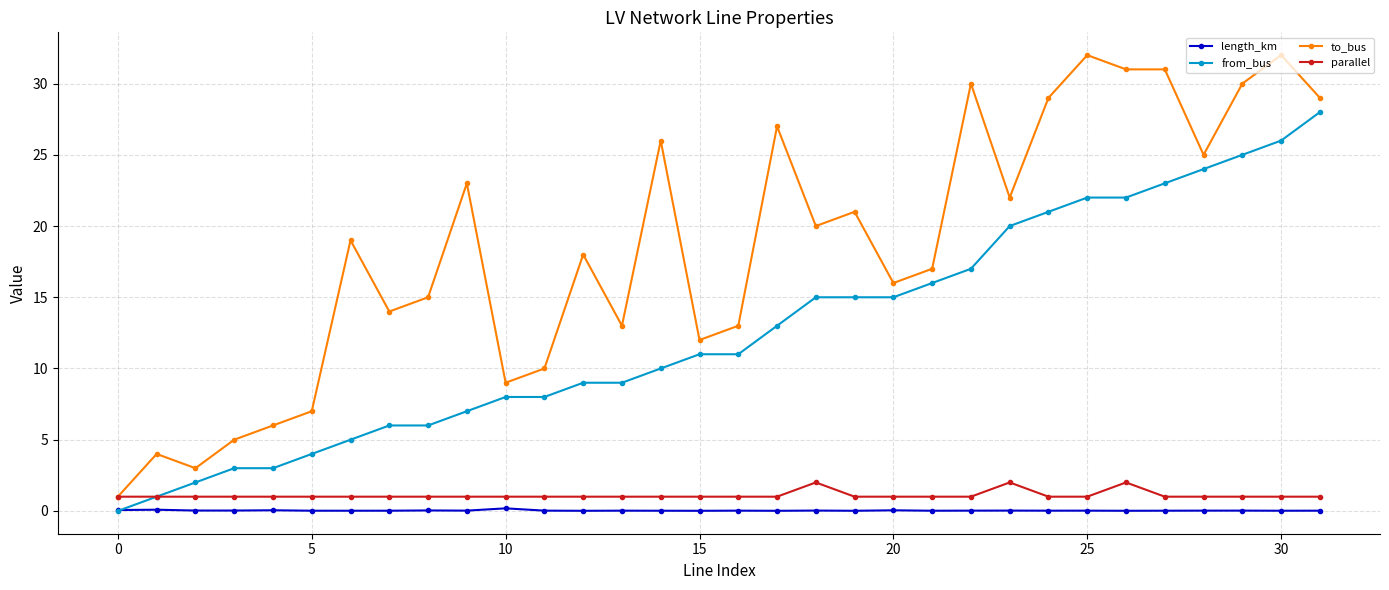

True or false: length_km has more than 1 interior local peaks.

True